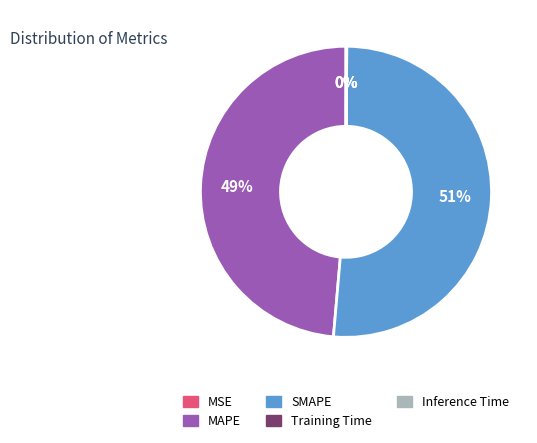

True or false: SMAPE accounts for 37% of the total.

False